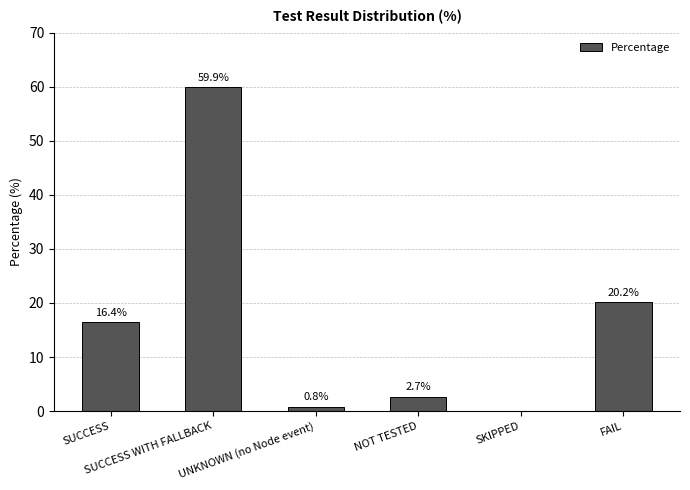

Which label corresponds to the largest value in the chart?

SUCCESS WITH FALLBACK